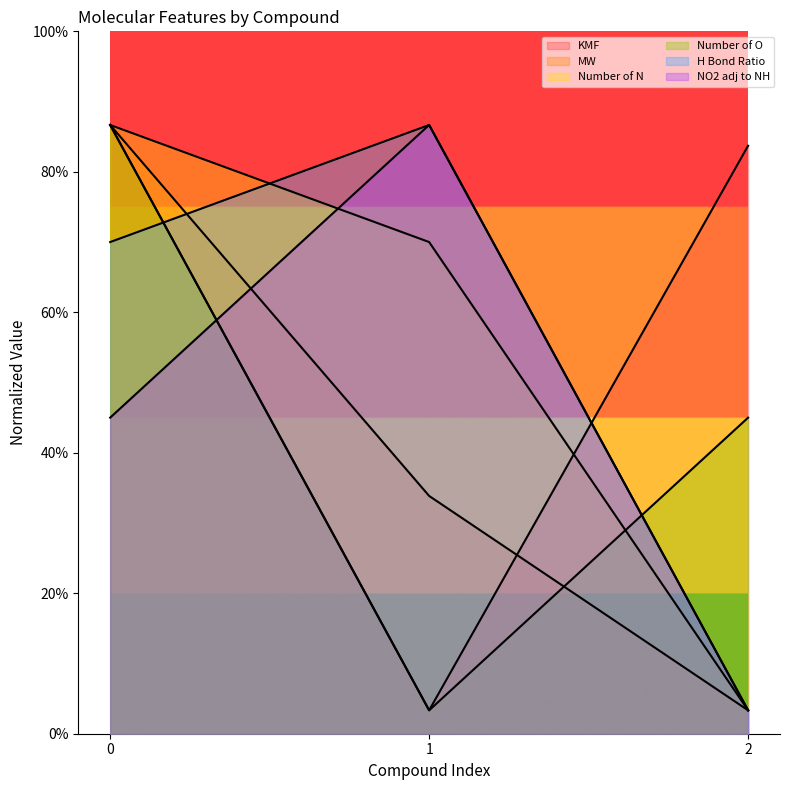

List the series in order of their peak value, lowest first.

KMF, MW, Number of N, Number of O, H Bond Ratio, NO2 adj to NH